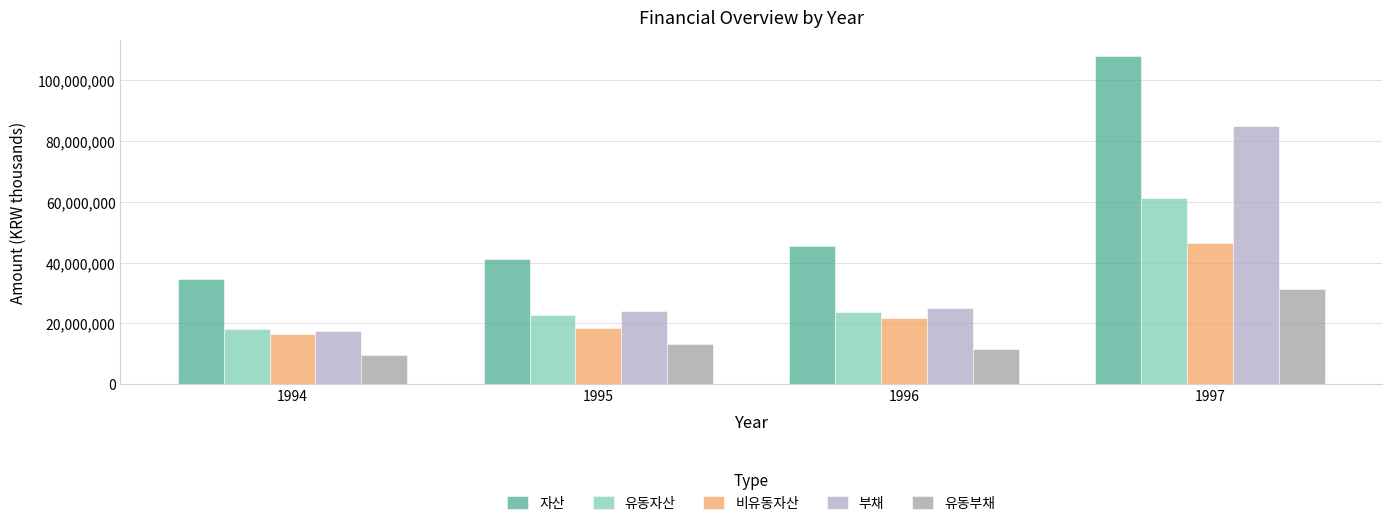

What is the spread (max minus min) of values at 1995?

28159283